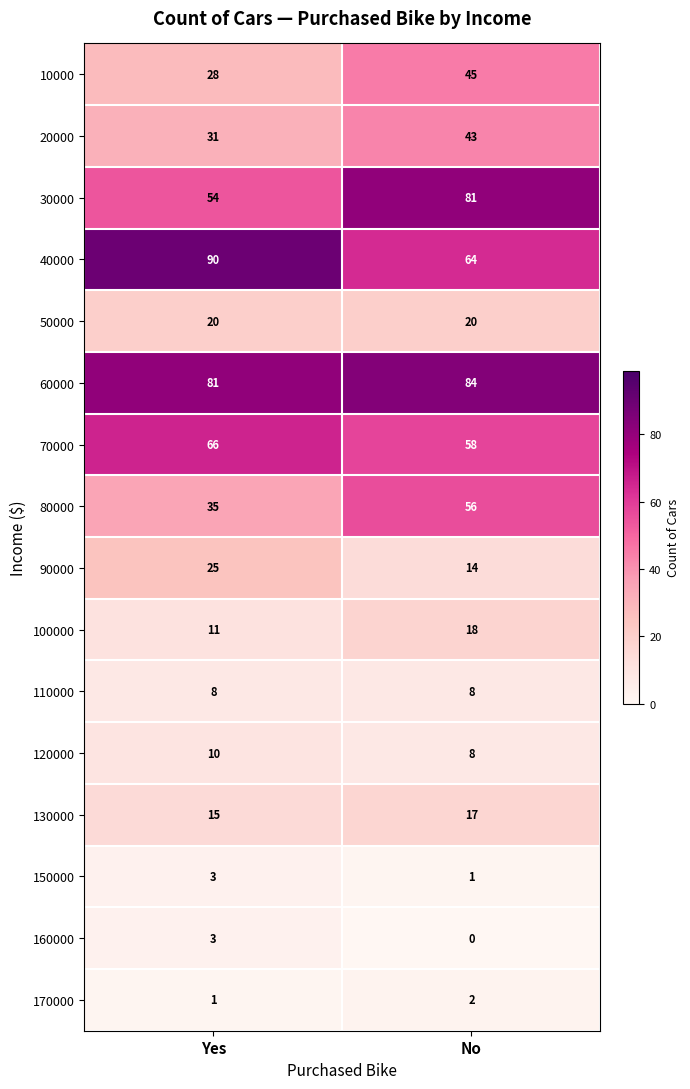

What is the average value of the 20000 series?

37